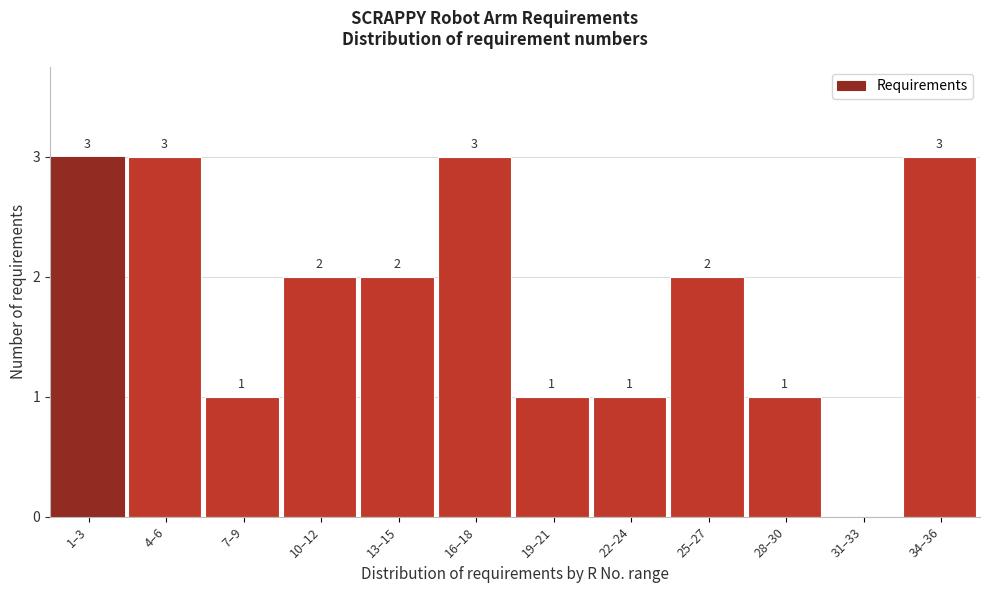

Reading left to right, list all the values displayed in this chart.

1–3=3	4–6=3	7–9=1	10–12=2	13–15=2	16–18=3	19–21=1	22–24=1	25–27=2	28–30=1	31–33=0	34–36=3